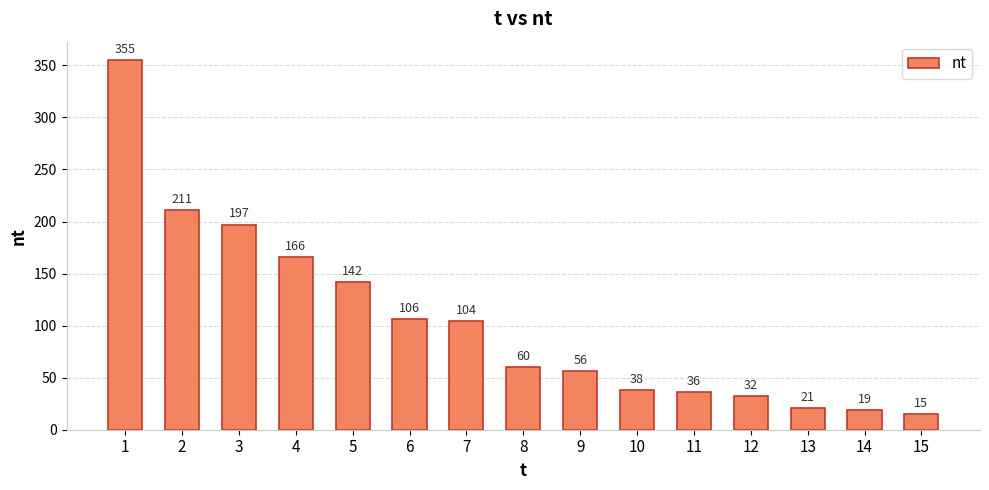

What is the sum of all values?

1558